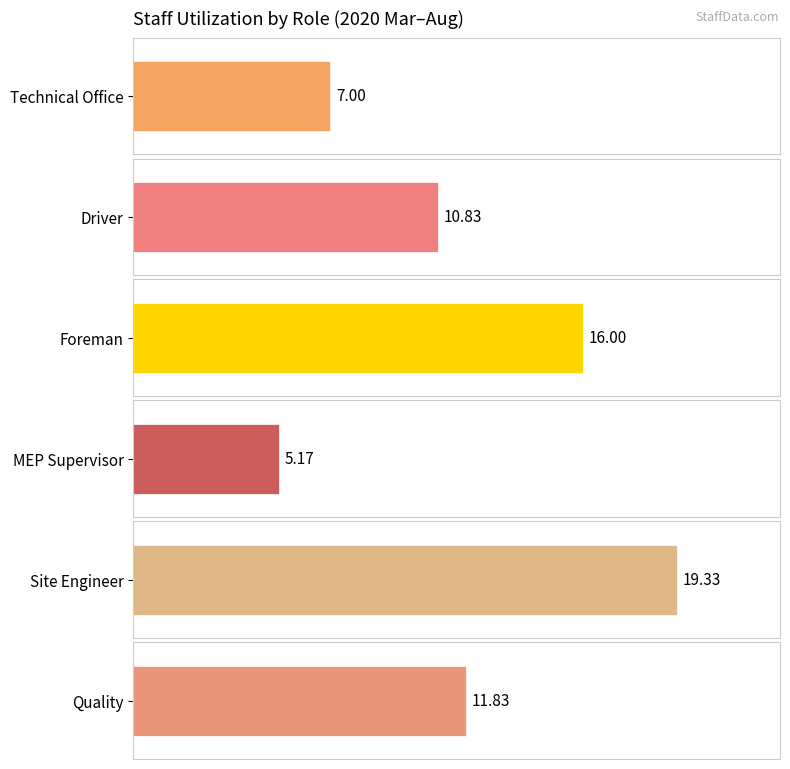

What is the total value across all series at 2020-06?

70